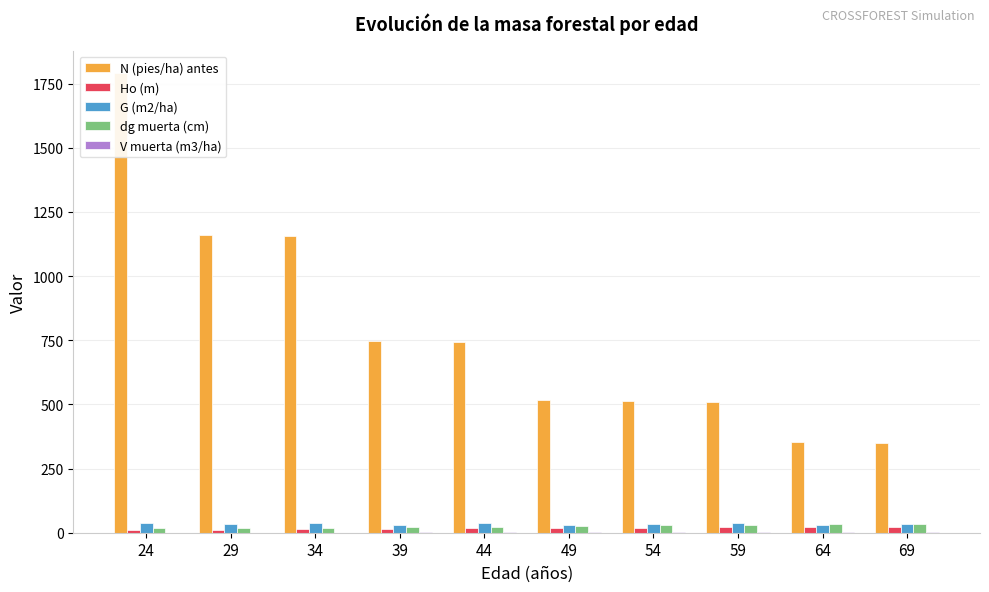

Which series has the largest range (max minus min)?

N (pies/ha) antes